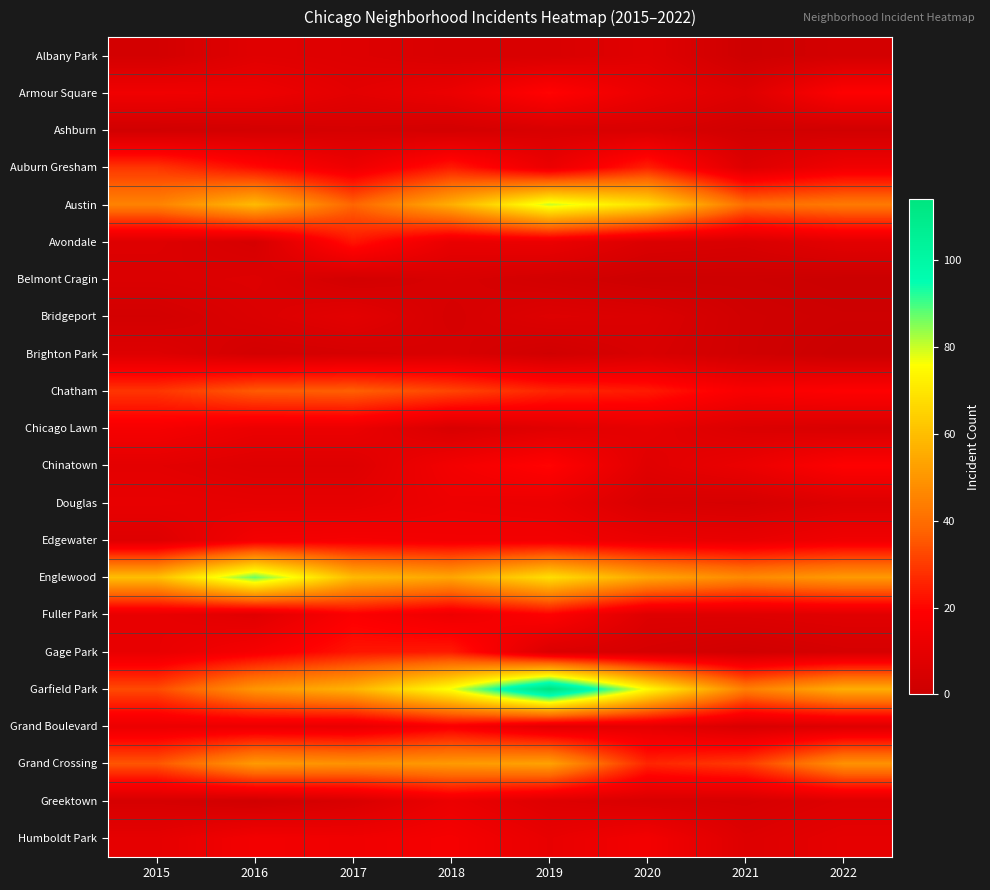

Reading left to right, what are all the values shown in this chart?

Albany Park: 2015=3	2016=8	2017=7	2018=5	2019=5	2020=8	2021=1	2022=3
Armour Square: 2015=14	2016=13	2017=9	2018=12	2019=20	2020=12	2021=7	2022=19
Ashburn: 2015=2	2016=3	2017=4	2018=3	2019=5	2020=5	2021=2	2022=2
Auburn Gresham: 2015=29	2016=21	2017=13	2018=24	2019=12	2020=25	2021=7	2022=14
Austin: 2015=45	2016=59	2017=38	2018=56	2019=80	2020=68	2021=40	2022=43
Avondale: 2015=7	2016=4	2017=23	2018=11	2019=12	2020=6	2021=5	2022=9
Belmont Cragin: 2015=6	2016=7	2017=3	2018=5	2019=3	2020=1	2021=1	2022=0
Bridgeport: 2015=3	2016=6	2017=9	2018=4	2019=7	2020=6	2021=2	2022=1
Brighton Park: 2015=7	2016=3	2017=4	2018=5	2019=2	2020=5	2021=2	2022=0
Chatham: 2015=29	2016=36	2017=37	2018=32	2019=26	2020=24	2021=17	2022=19
Chicago Lawn: 2015=16	2016=12	2017=12	2018=5	2019=8	2020=10	2021=6	2022=5
Chinatown: 2015=9	2016=7	2017=7	2018=15	2019=20	2020=8	2021=12	2022=19
Douglas: 2015=11	2016=10	2017=10	2018=13	2019=12	2020=5	2021=4	2022=7
Edgewater: 2015=7	2016=15	2017=16	2018=15	2019=15	2020=12	2021=11	2022=14
Englewood: 2015=60	2016=87	2017=59	2018=54	2019=68	2020=54	2021=47	2022=51
Fuller Park: 2015=11	2016=8	2017=18	2018=13	2019=19	2020=7	2021=7	2022=8
Gage Park: 2015=11	2016=16	2017=23	2018=24	2019=6	2020=4	2021=2	2022=4
Garfield Park: 2015=33	2016=50	2017=57	2018=77	2019=114	2020=75	2021=44	2022=56
Grand Boulevard: 2015=12	2016=12	2017=11	2018=17	2019=9	2020=10	2021=5	2022=7
Grand Crossing: 2015=35	2016=51	2017=49	2018=51	2019=53	2020=26	2021=30	2022=49
Greektown: 2015=4	2016=2	2017=5	2018=12	2019=7	2020=5	2021=4	2022=7
Humboldt Park: 2015=10	2016=15	2017=14	2018=16	2019=11	2020=15	2021=7	2022=10